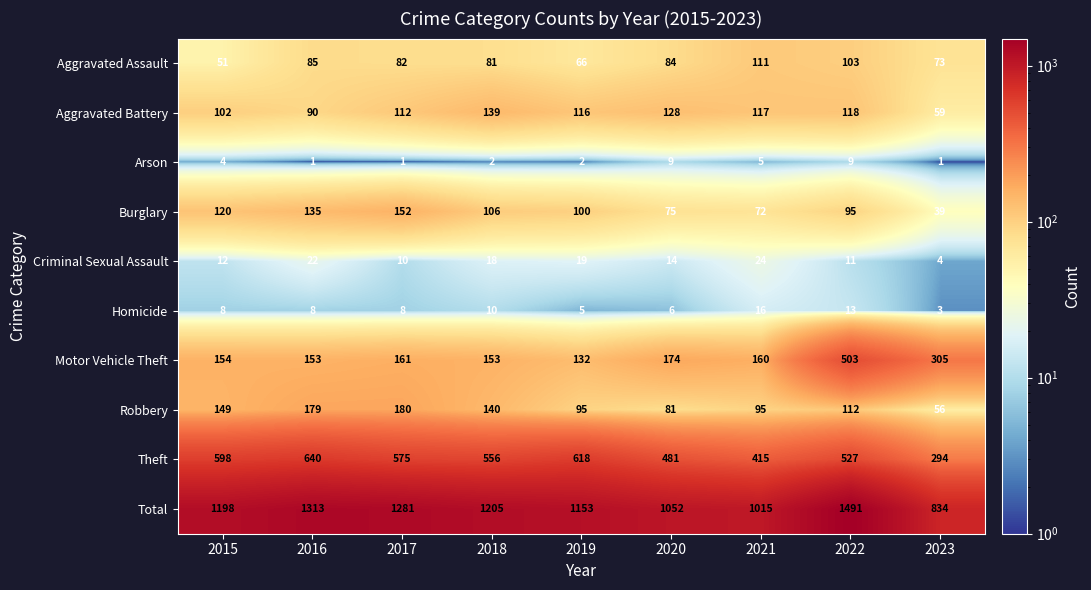

What is the total value across all series at 2015?

2396